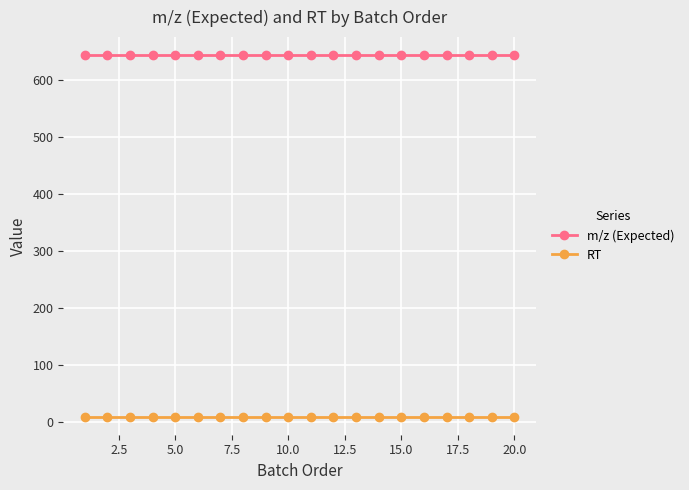

True or false: RT and m/z (Expected) intersect in this chart.

False